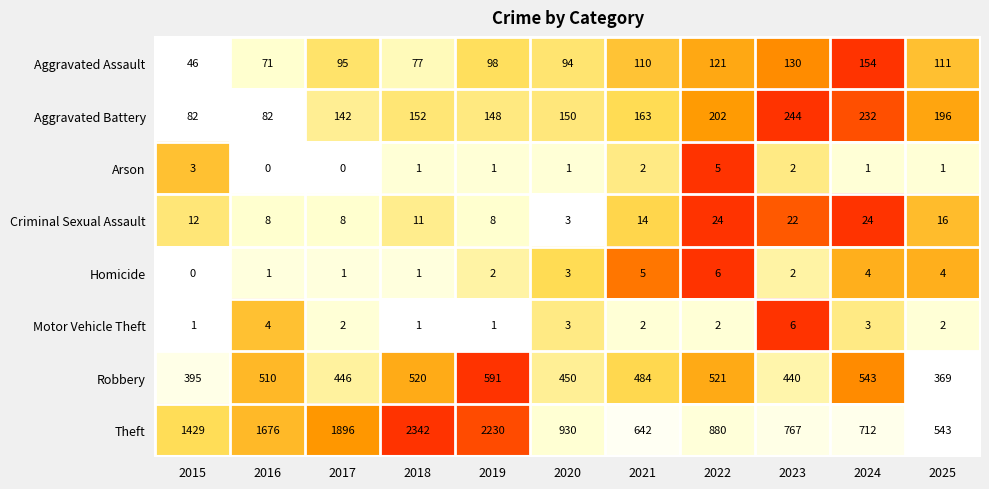

What is the difference between the maximum and minimum values in the Arson series?

5